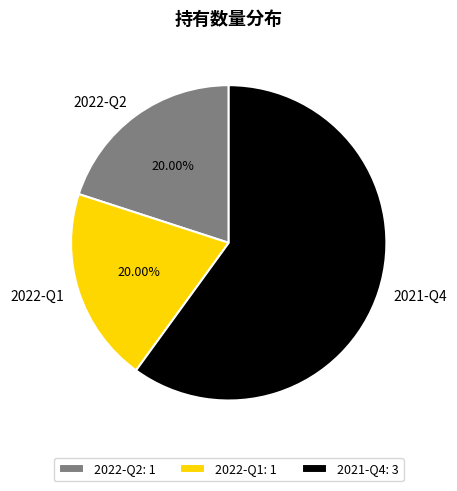

To the nearest percent, what is the combined percentage of 2022-Q2 and 2022-Q1?

40%